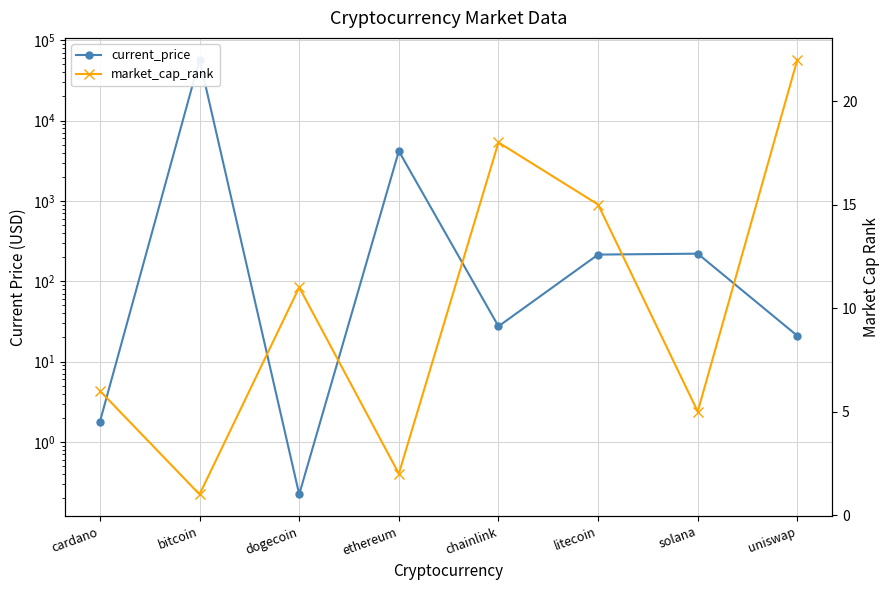

List the labels in order of current_price value, smallest first.

dogecoin, cardano, uniswap, chainlink, litecoin, solana, ethereum, bitcoin